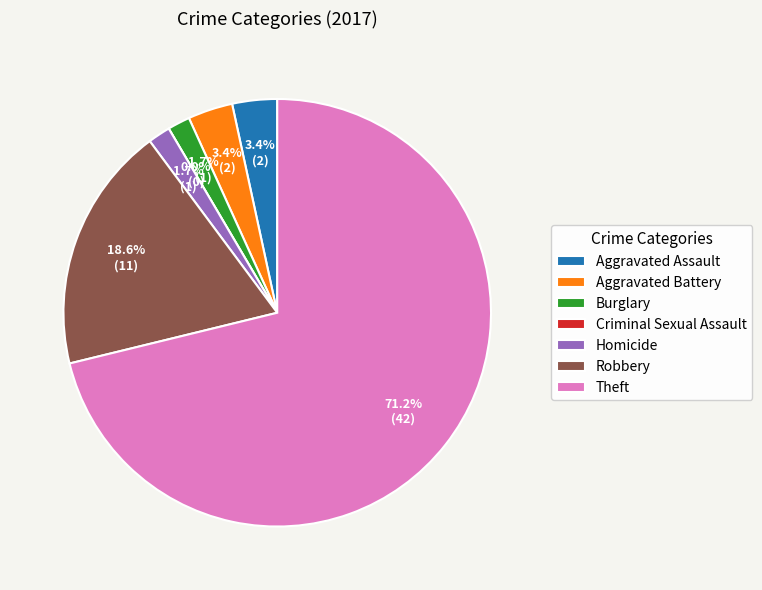

What percentage is the Aggravated Battery slice, to the nearest percent?

3%